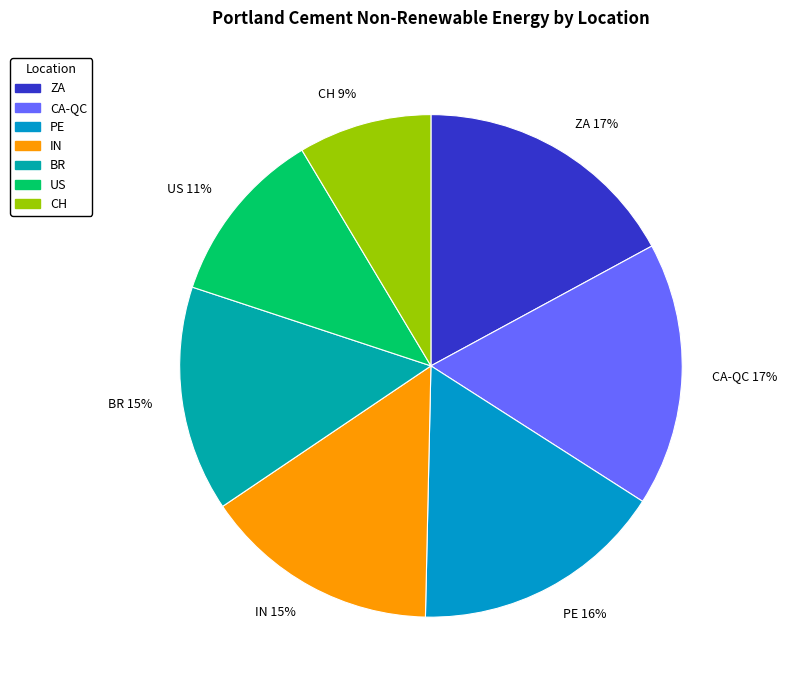

What is the ratio of the value at BR to the value at CH?

1.7